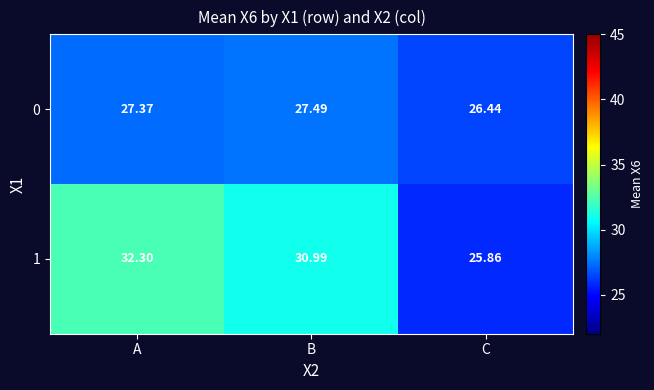

Rank the series at A from lowest to highest value.

0, 1